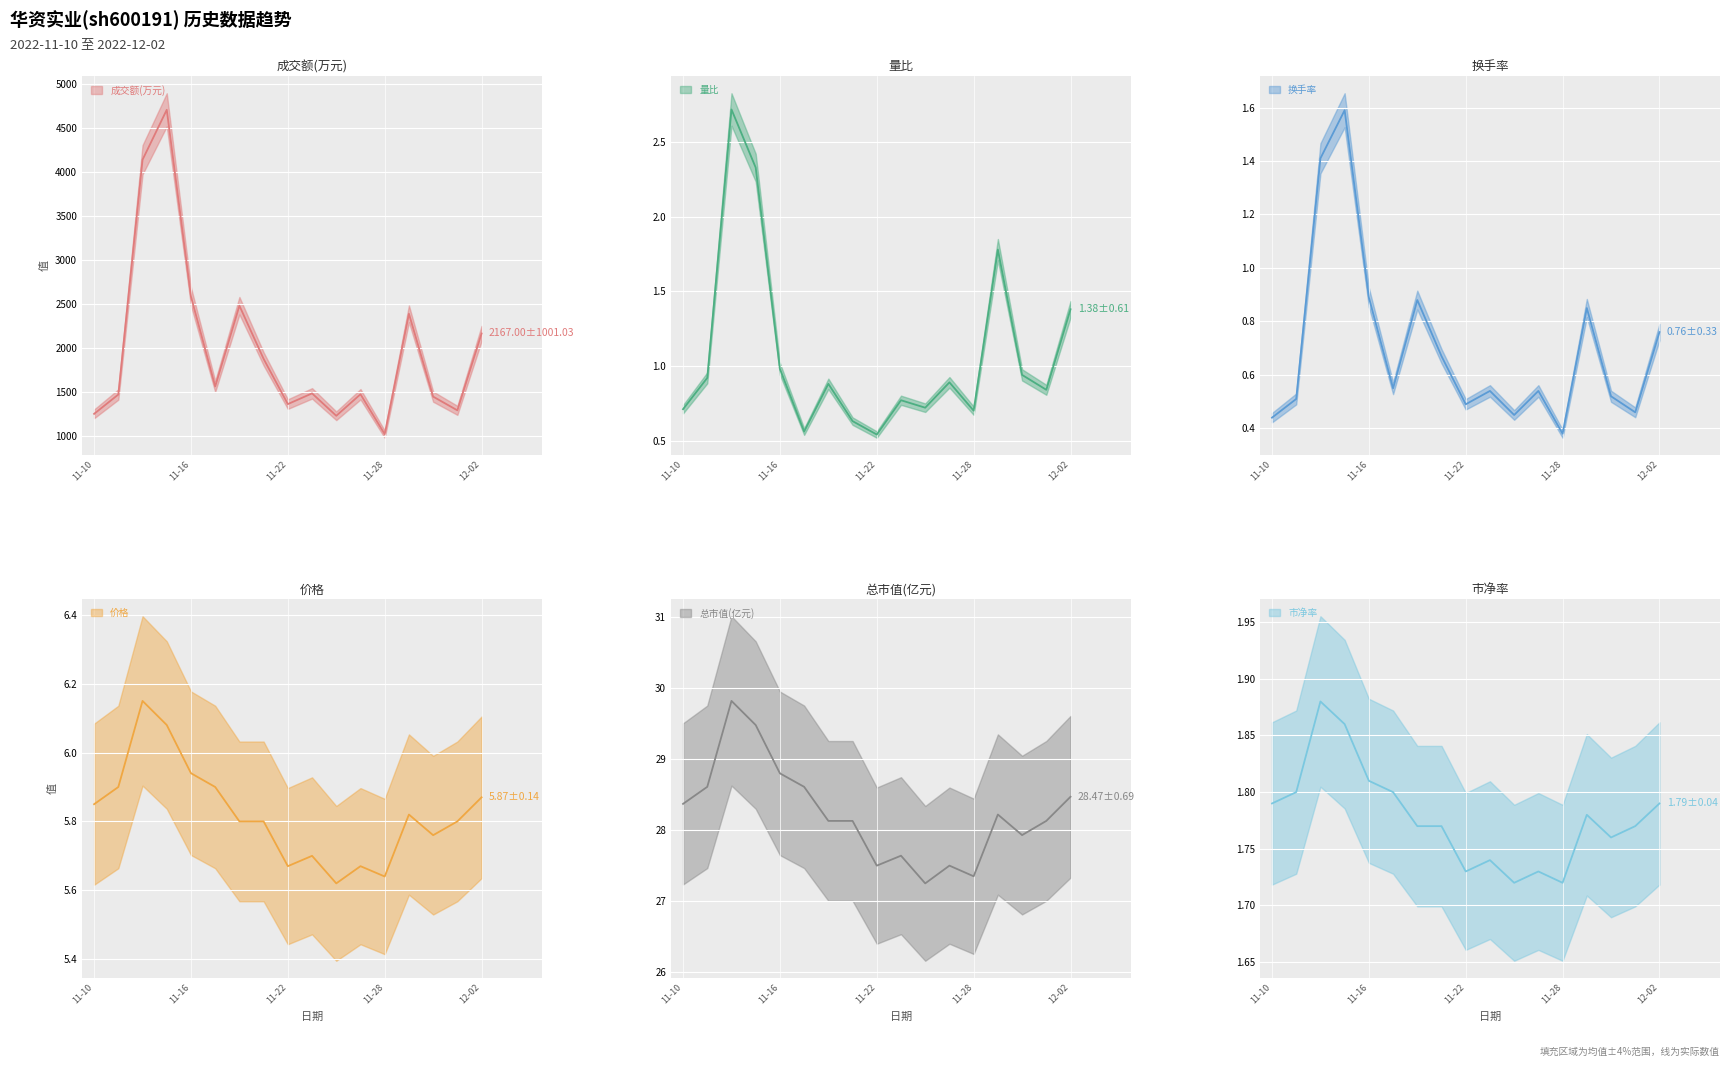

At how many categories does at least one series exceed 1393?

12